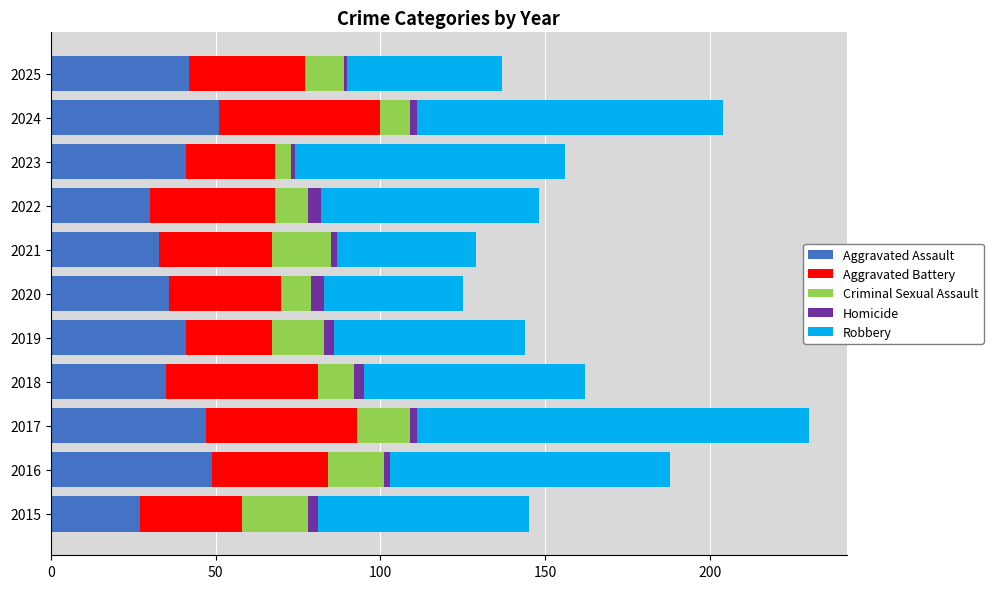

The Aggravated Assault series shows 35 at 2018. True or false?

True